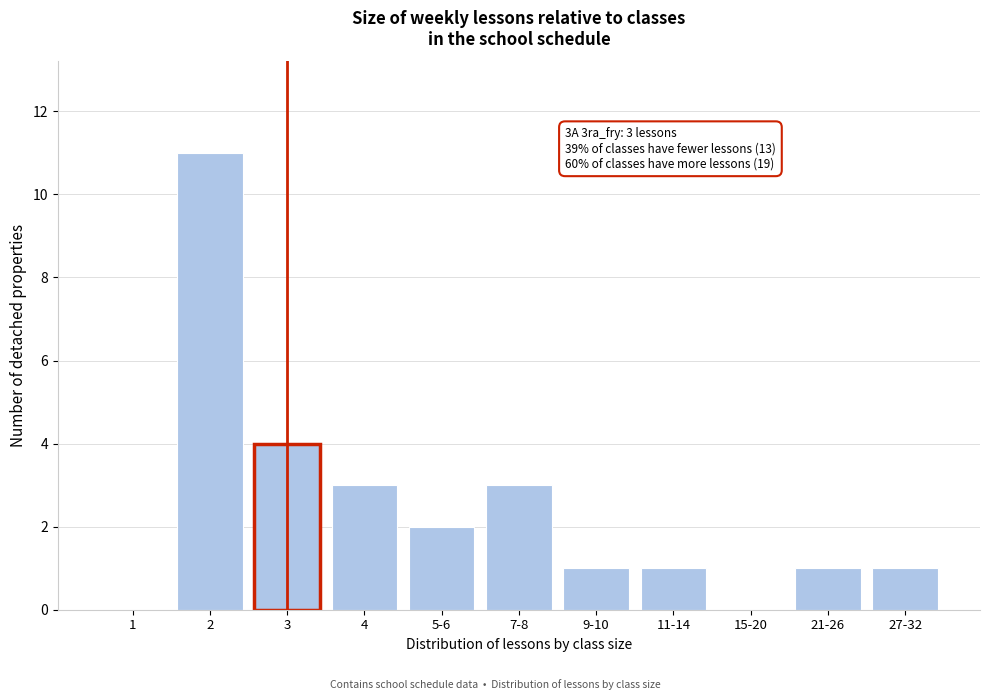

Reading right to left, list all the values displayed in this chart.

27-32=1	21-26=1	15-20=0	11-14=1	9-10=1	7-8=3	5-6=2	4=3	3=4	2=11	1=0